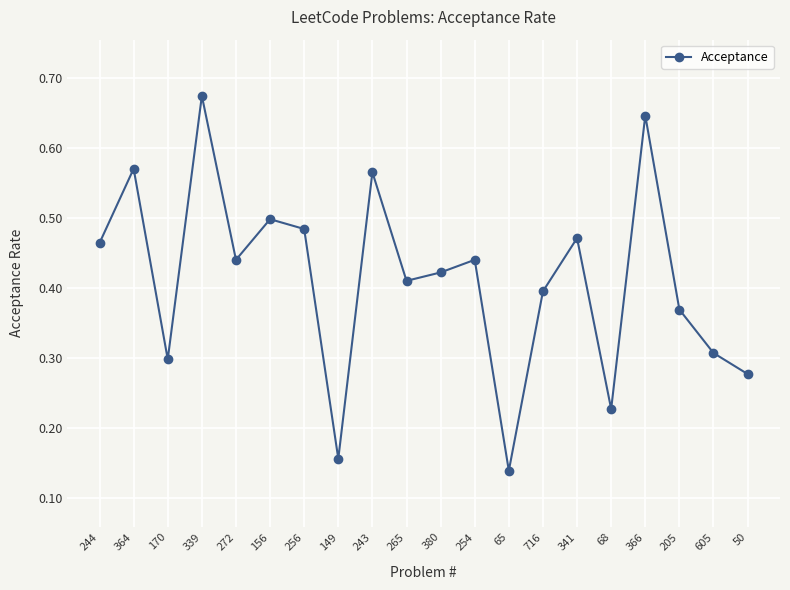

Which category has the highest value across all series?

339